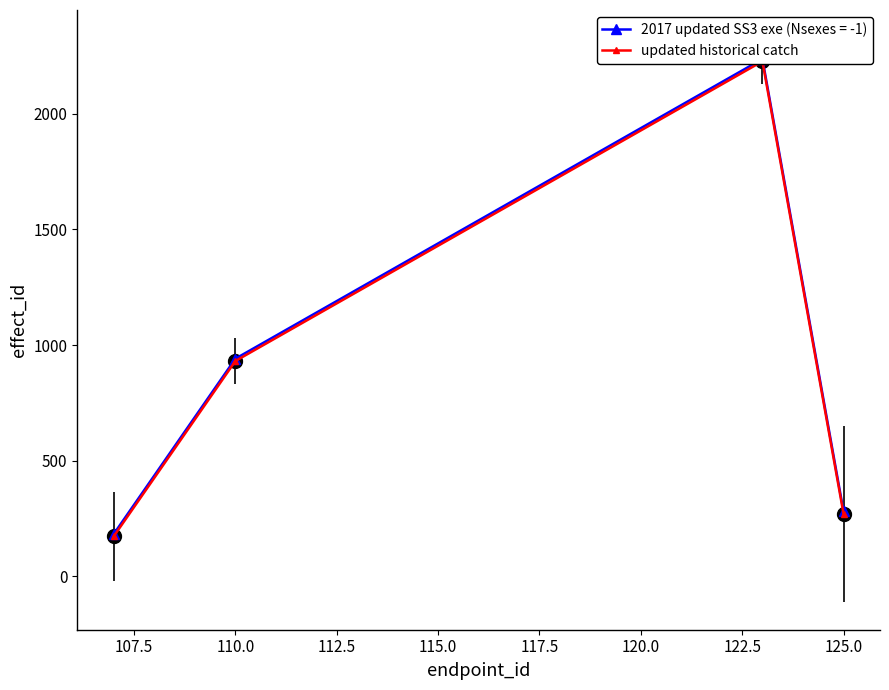

The value at 125.0 is 168. True or false?

False